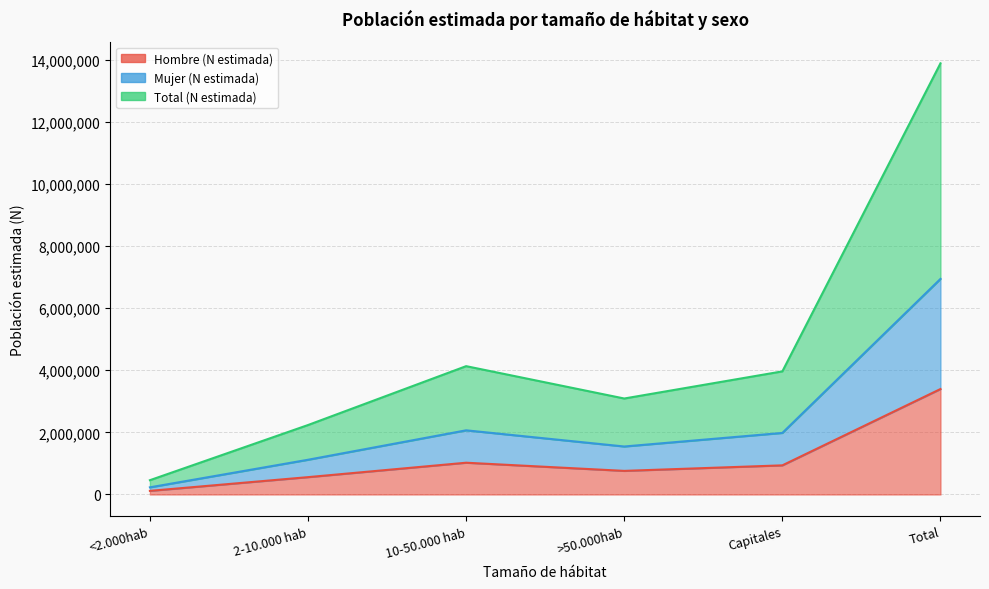

What is the label of the 5th point from the left?

Capitales